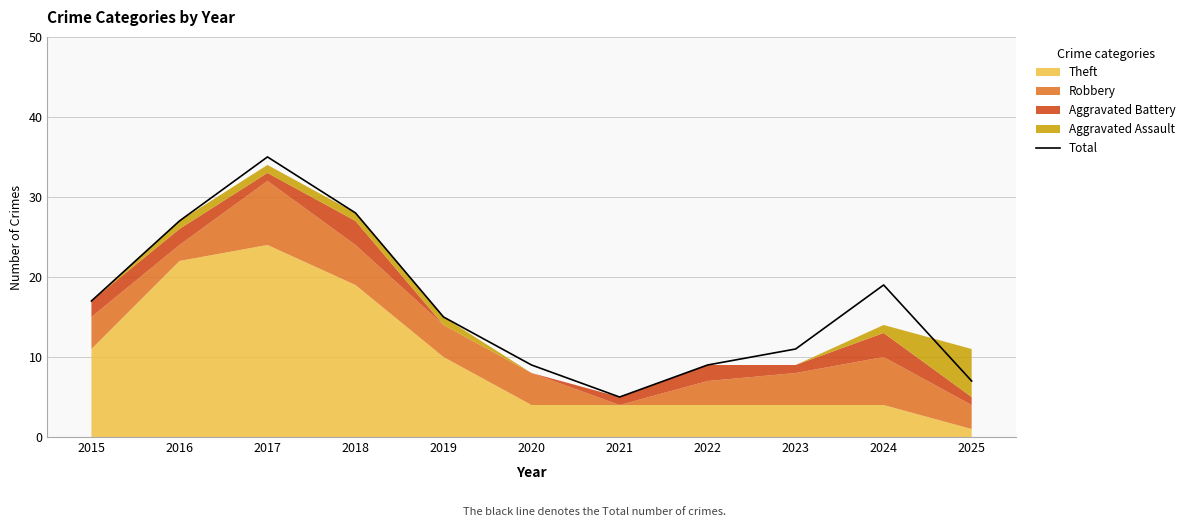

Does the chart display data point markers on the line(s)?

No